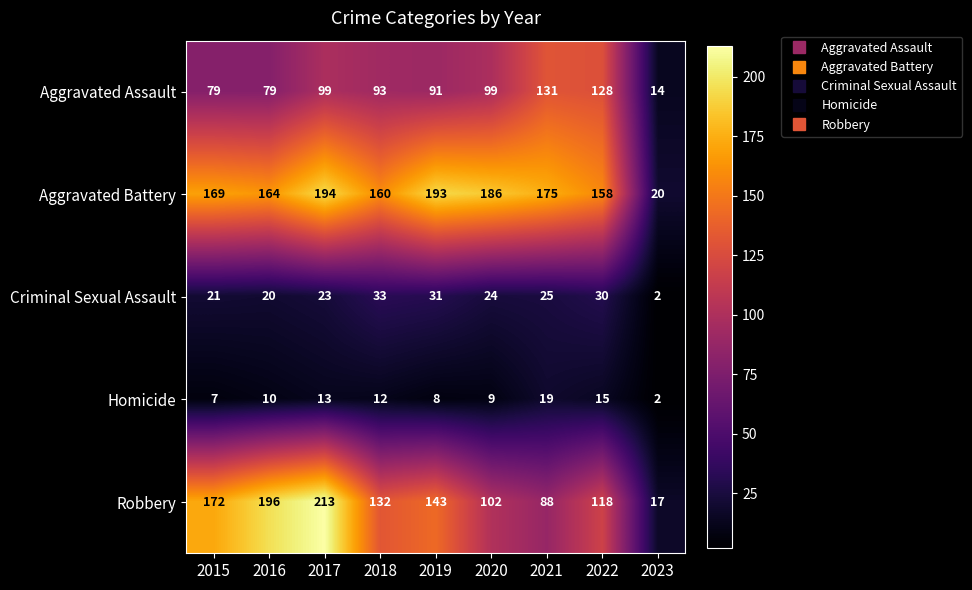

What is the difference between the second highest and minimum values in the Homicide series?

13